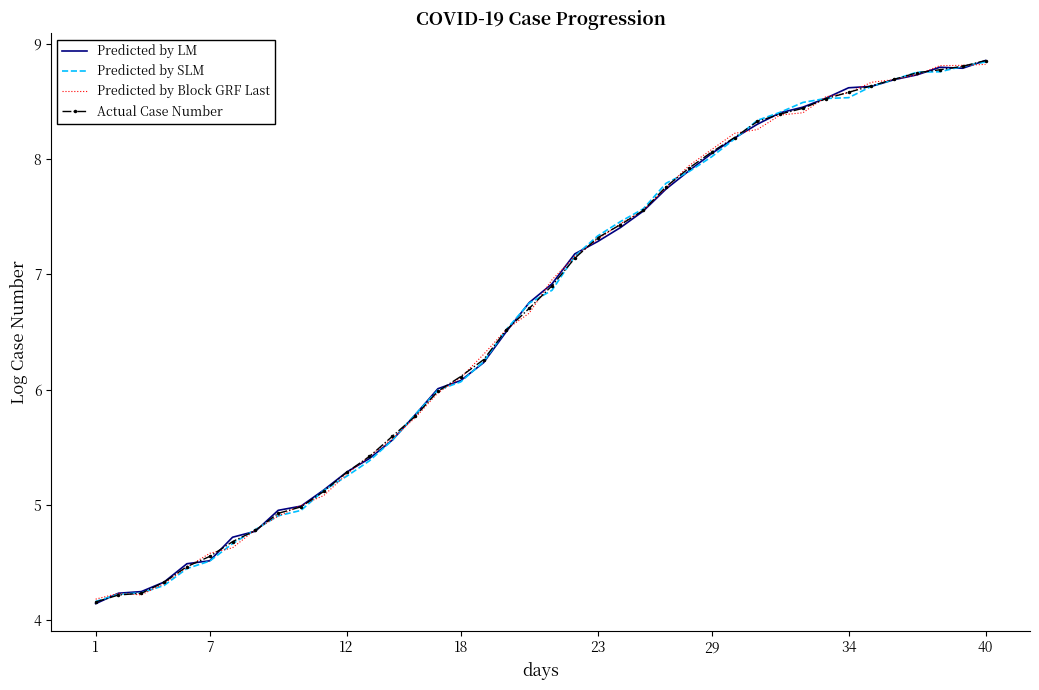

What is the value of the Predicted by SLM point at the 26th from the left?

7.8